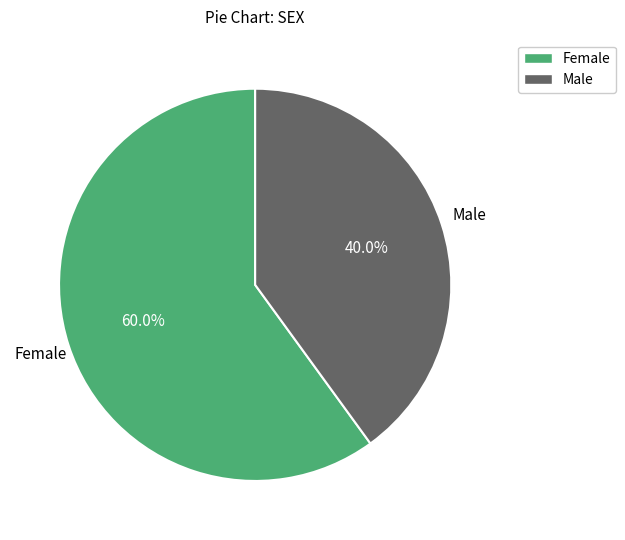

What is the smallest slice in the pie chart?

Male